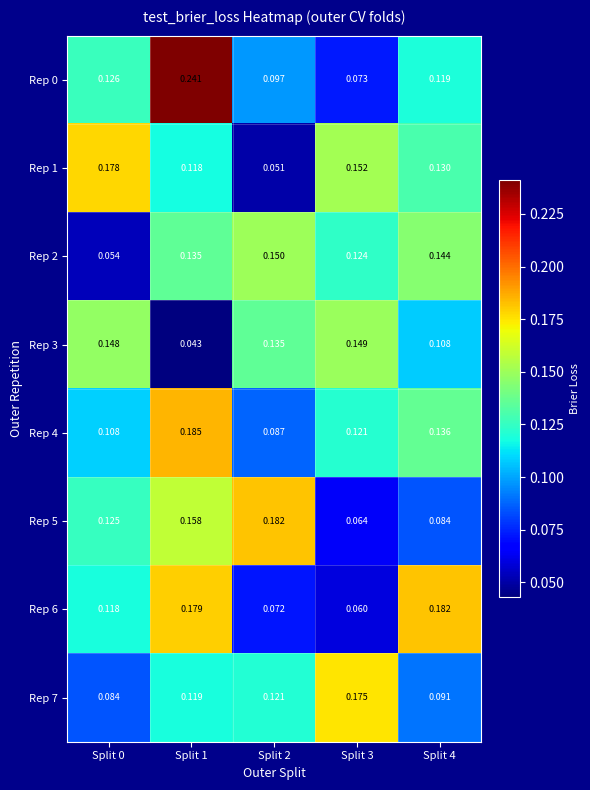

Is the value of Rep 0 at Split 0 greater than the value of Rep 5 at Split 3?

Yes